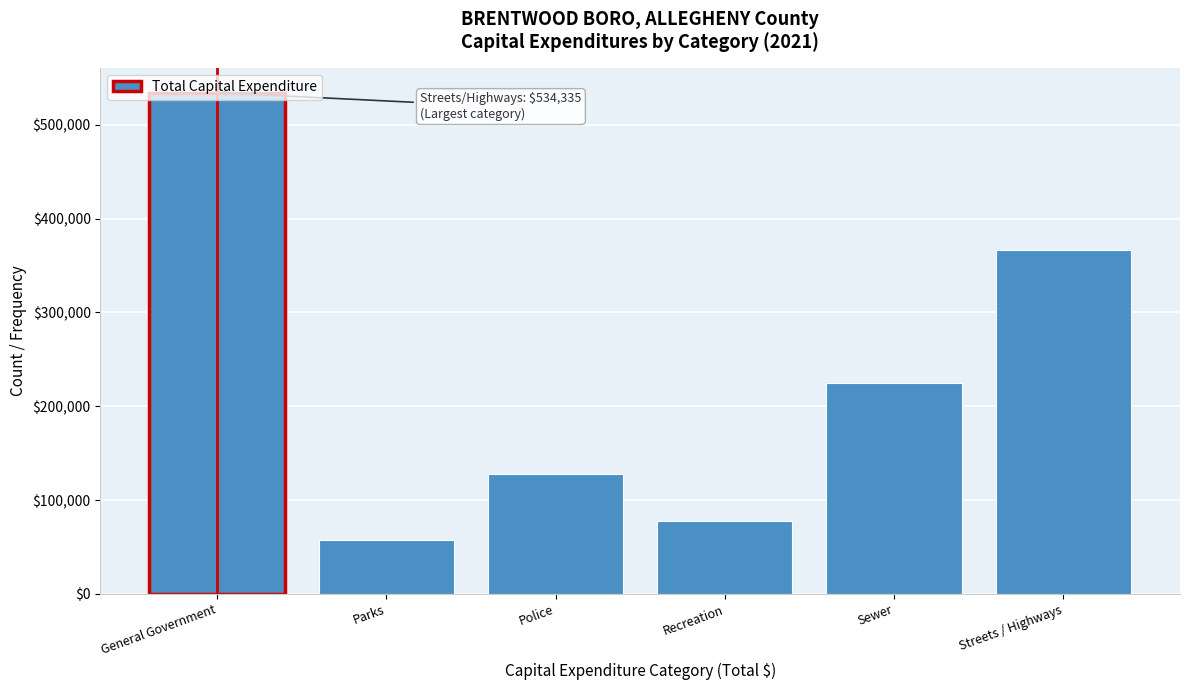

What is the change in value from Recreation to Sewer?

+147514